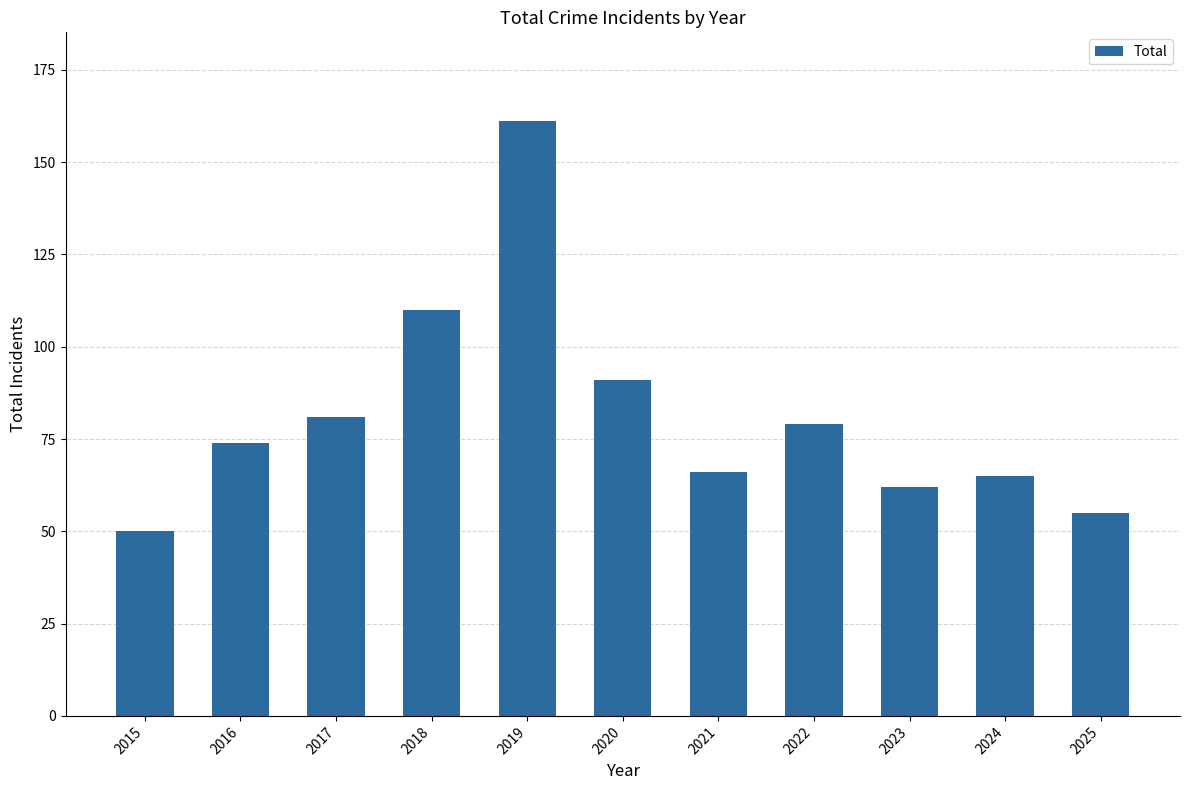

What is the value of the 10th bar from the left?

65